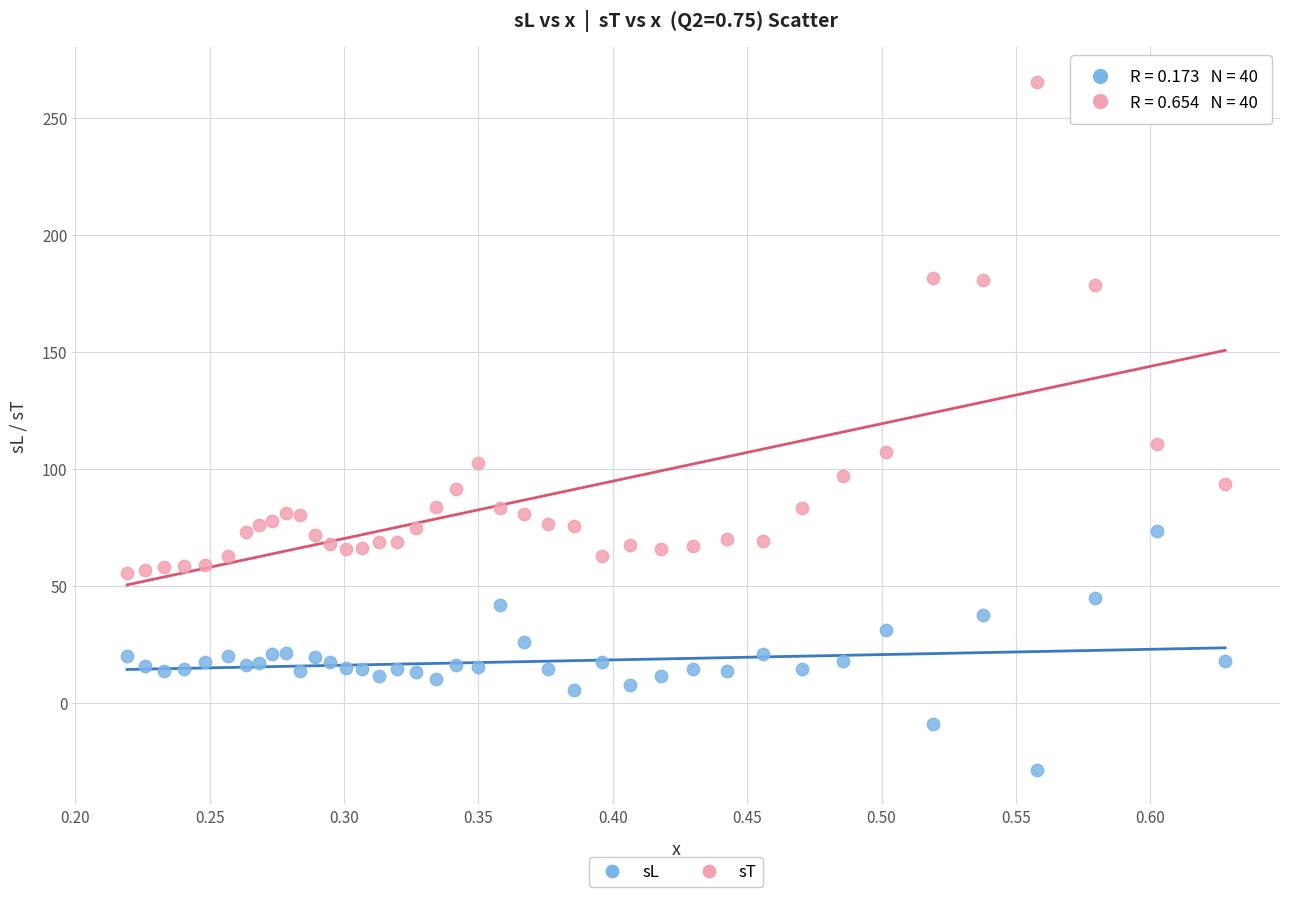

Across all data points, what is the range of Y values (max minus min)?

294.1